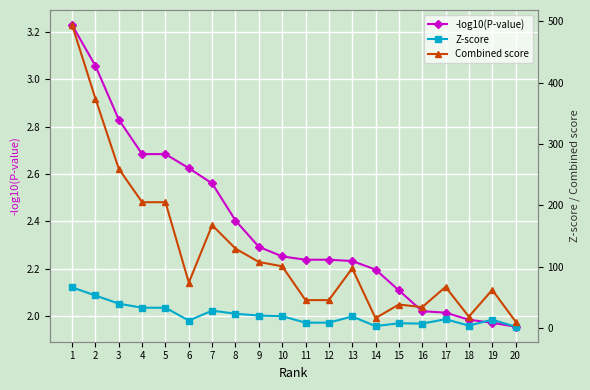

At which category is the sum across all series the highest?

1